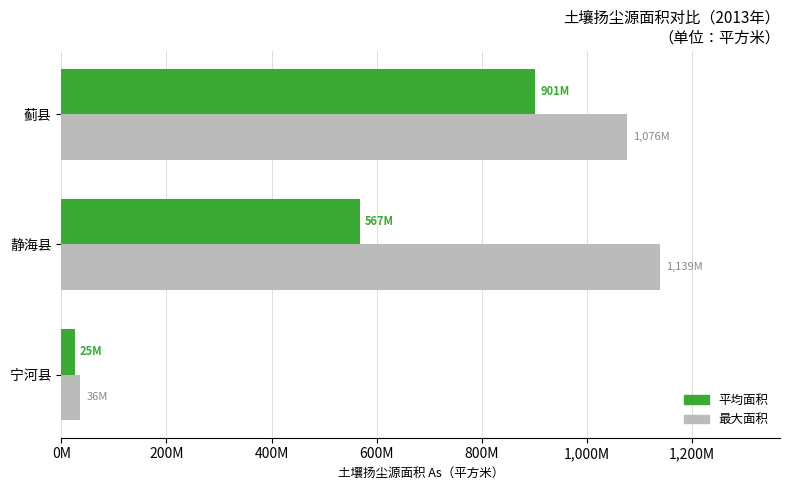

What are all the series names shown in the legend?

平均面积, 最大面积